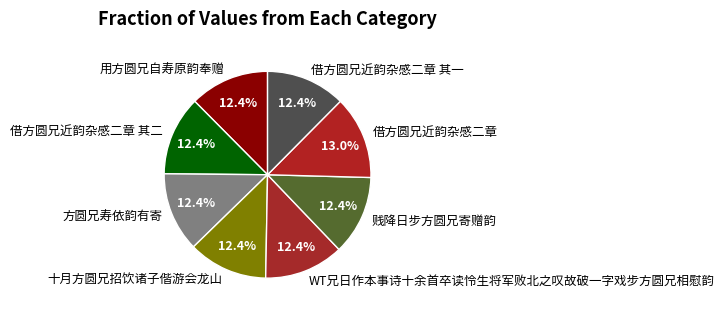

Is it true that 借方圆兄近韵杂感二章 is 13% of the pie?

True